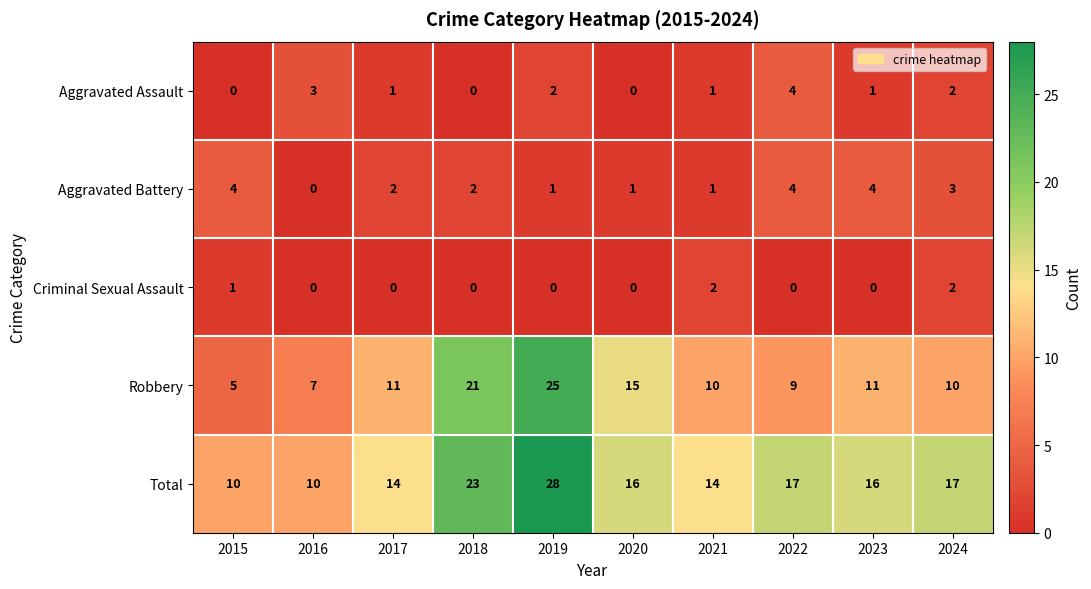

What is the highest value of the Aggravated Assault series?

4